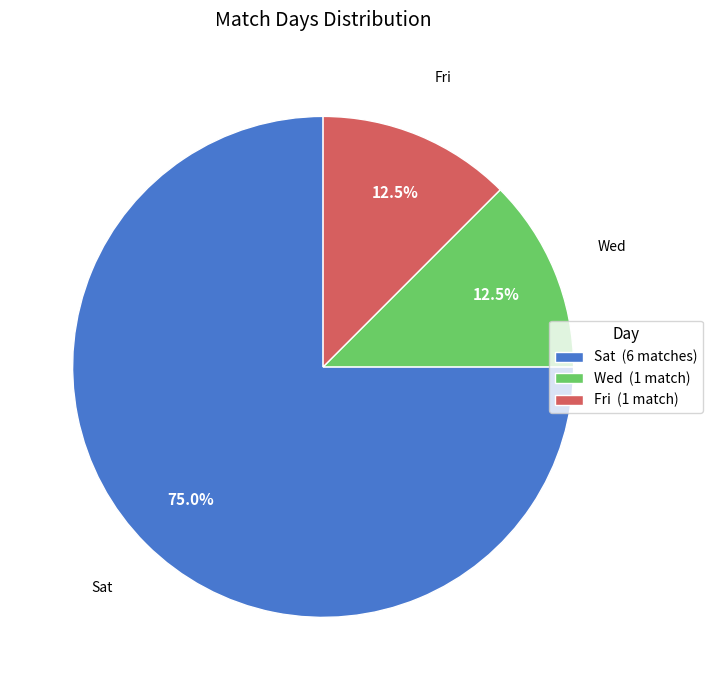

Approximately how many times larger is the value at Wed compared to Sat?

0.2